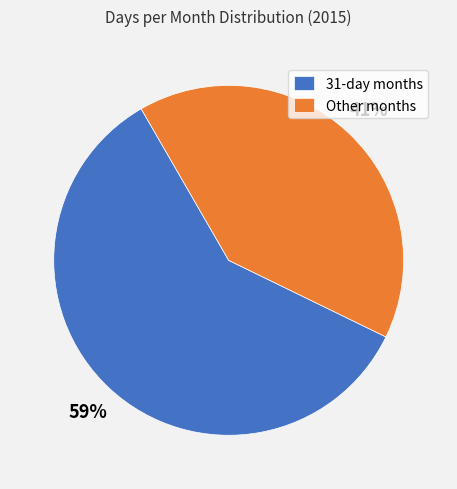

The 31-day months slice represents 59% of the pie. True or false?

True